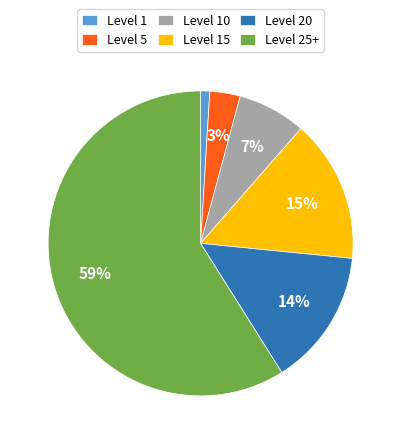

What is the majority slice?

Level 25+